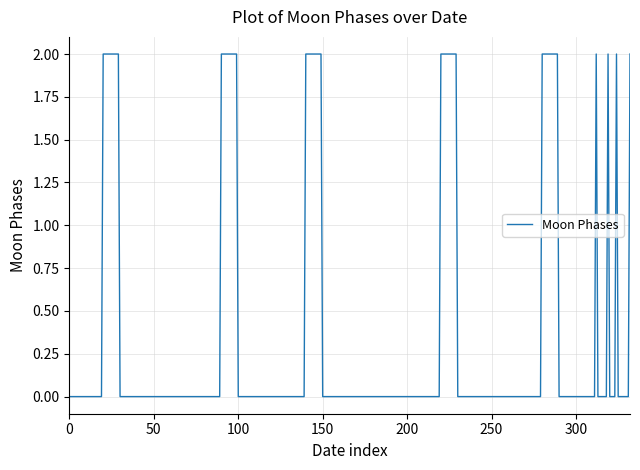

What is the difference between the second highest and second lowest values?

2